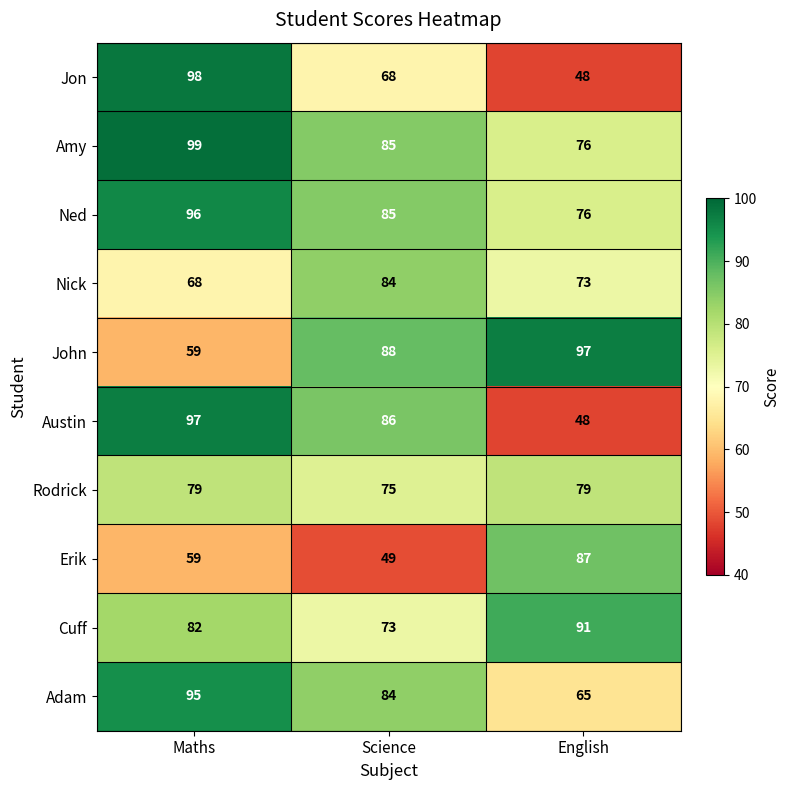

Count the Amy values in the range 76 to 99.

3